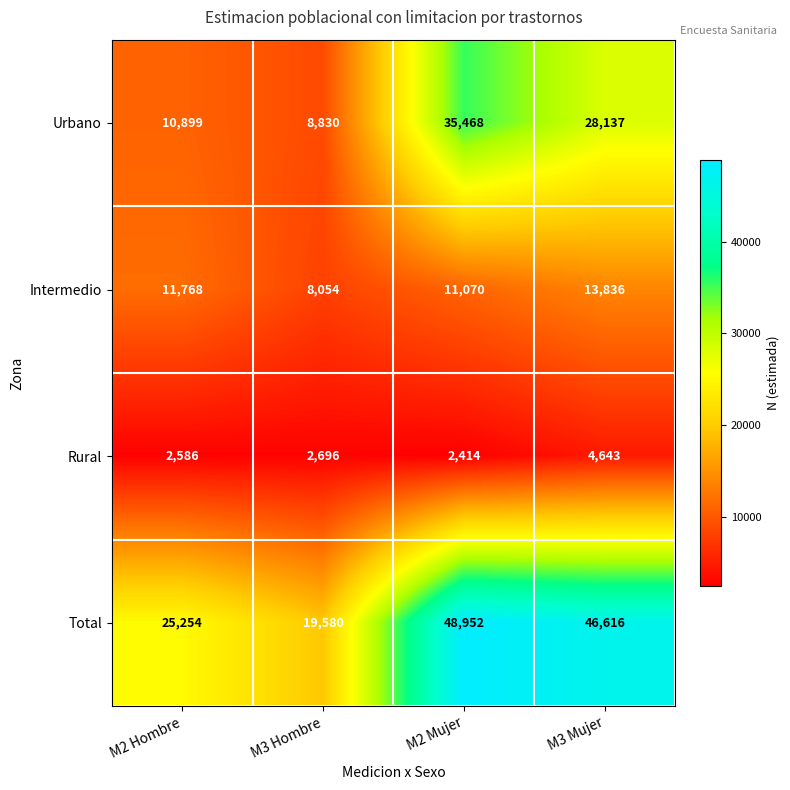

How many values in the Total series are below 46616?

2